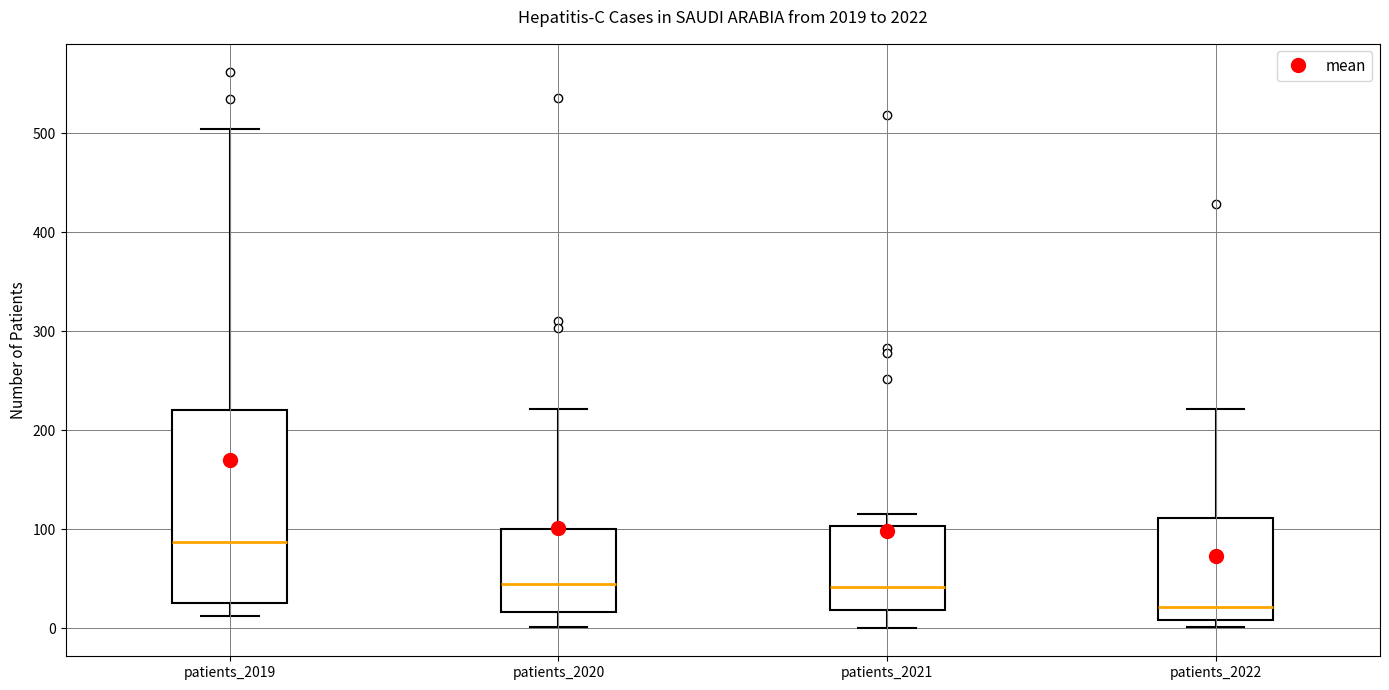

Reading left to right, read every box against the y-axis: the position of its median line, the range the box covers, and the ends of its whiskers. The values are not printed on the chart, so give them approximately, as read against the axis.

patients_2019: median 90, box 30 to 220, whiskers 10 to 500
patients_2020: median 50, box 20 to 100, whiskers 0 to 220
patients_2021: median 40, box 20 to 100, whiskers 0 to 120
patients_2022: median 20, box 10 to 110, whiskers 0 to 220